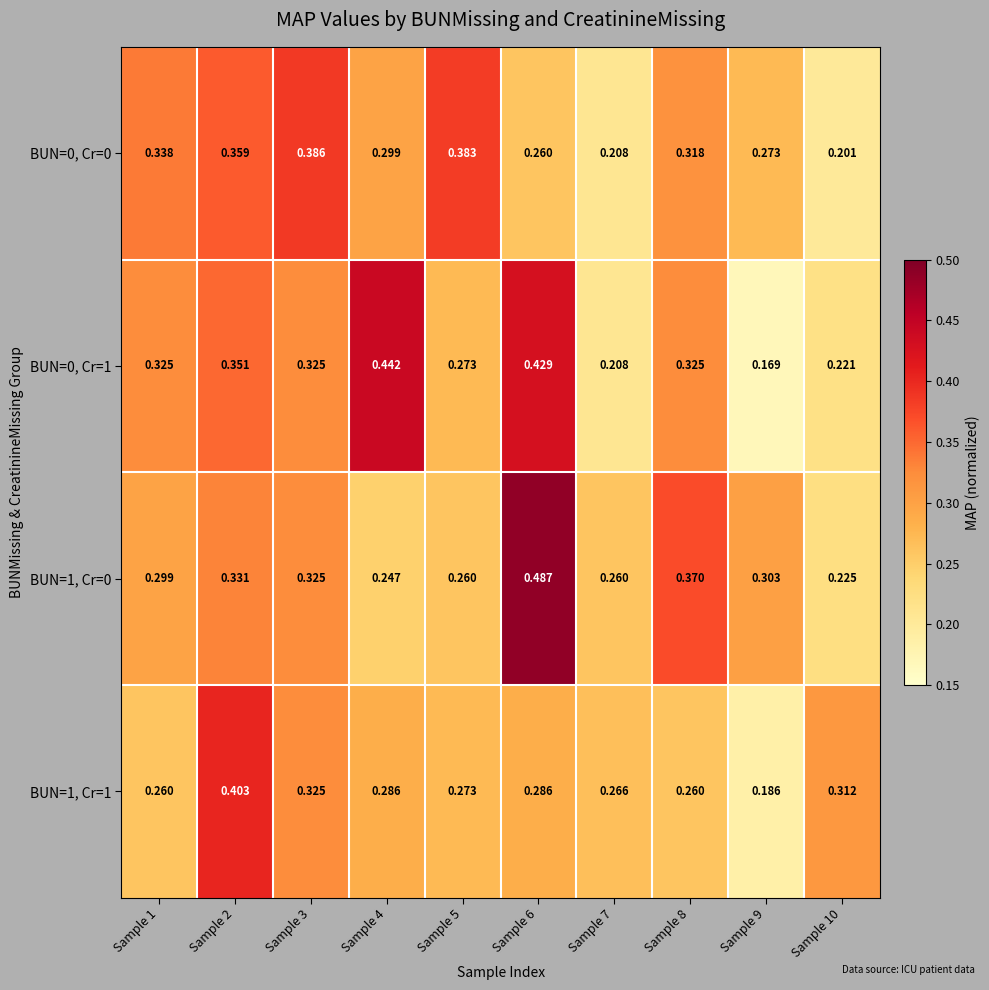

Is the value of BUN=0, Cr=0 at Sample 1 greater than the value of BUN=0, Cr=1 at Sample 10?

Yes